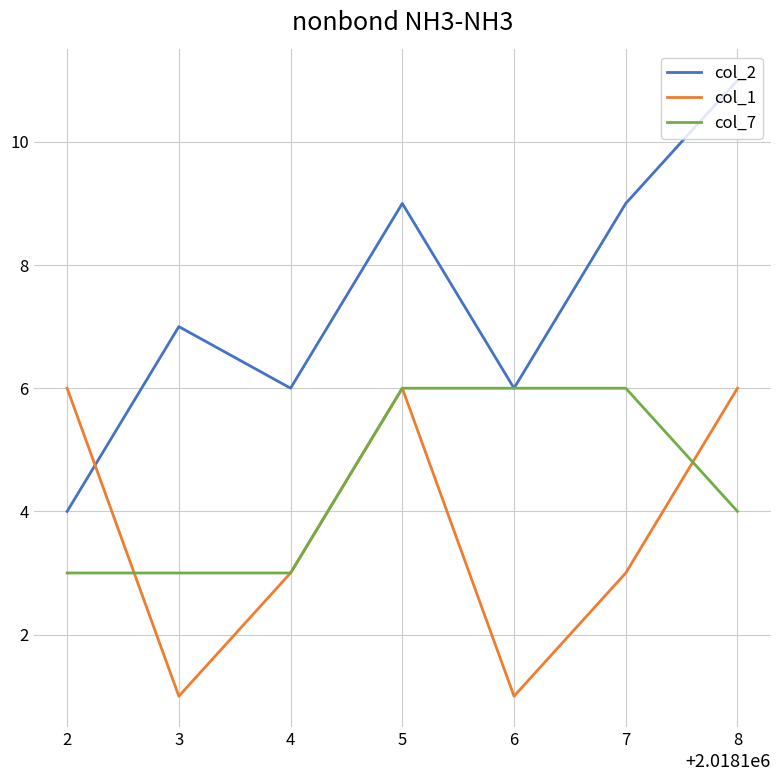

What is the difference between the second highest and second lowest values in the col_7 series?

3